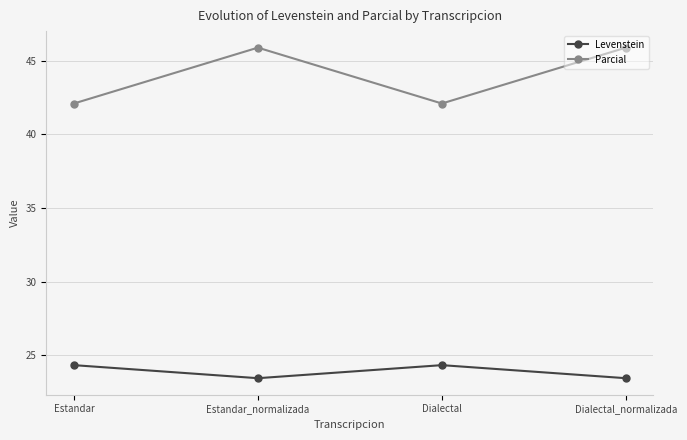

True or false: Levenstein and Parcial cross at least once.

False